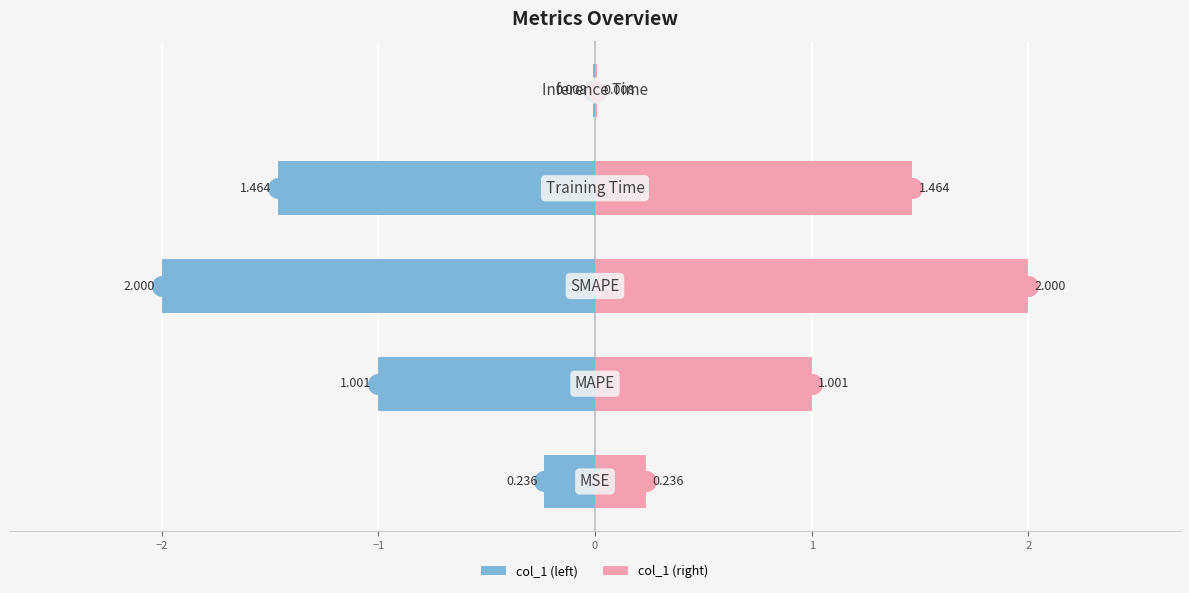

At how many categories does at least one series exceed 0?

5